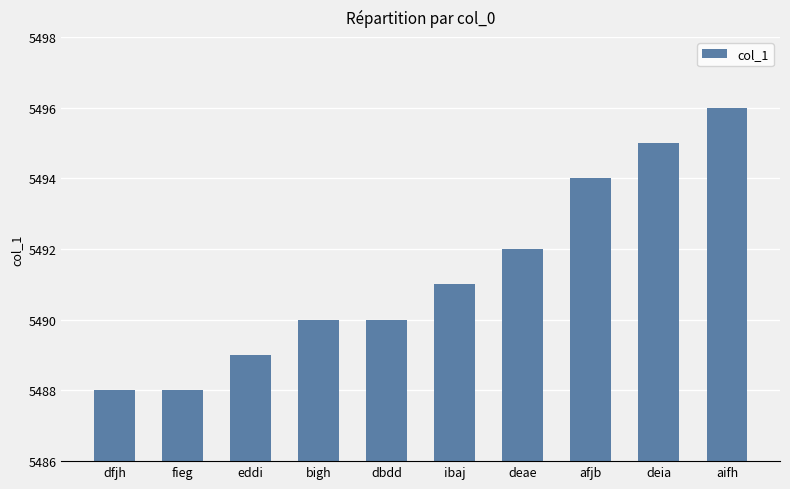

What is the label of the 3rd bar from the left?

eddi